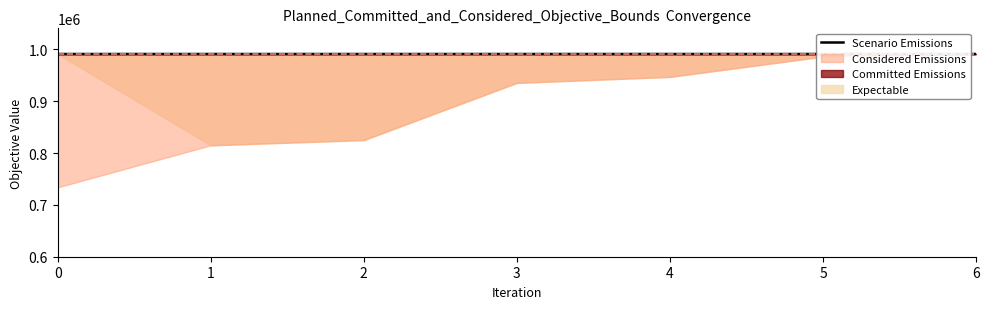

At which category does the data reach its first local valley?

1